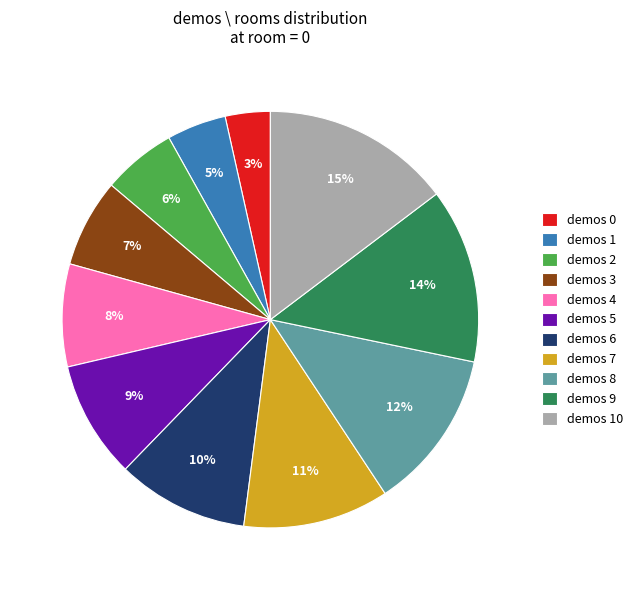

Count the number of slices in the pie.

11